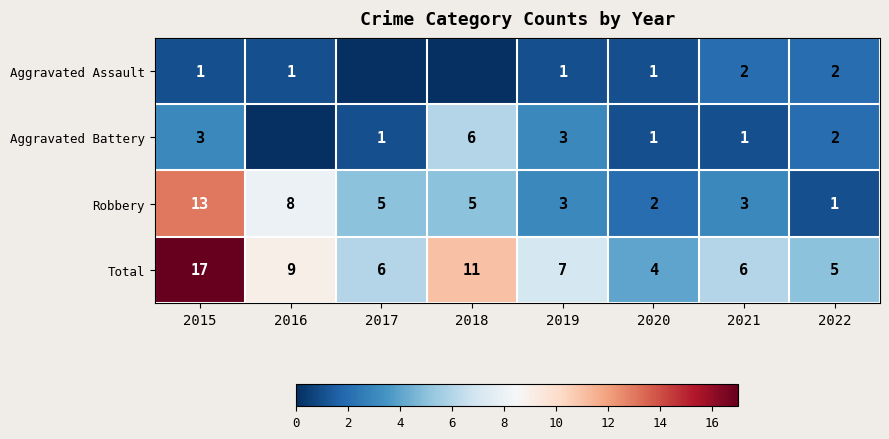

What is the difference between the highest and lowest values at 2021?

5